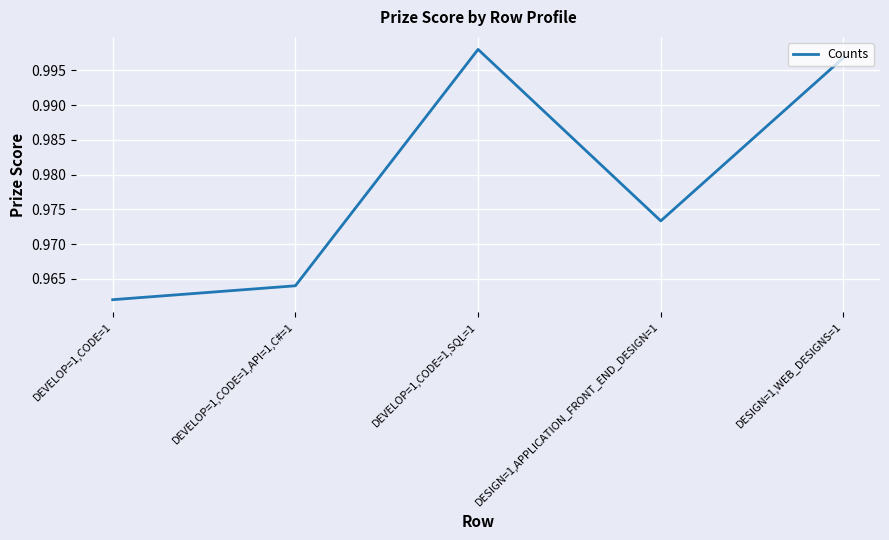

The value at DEVELOP=1,CODE=1,SQL=1 is 0.2. True or false?

False